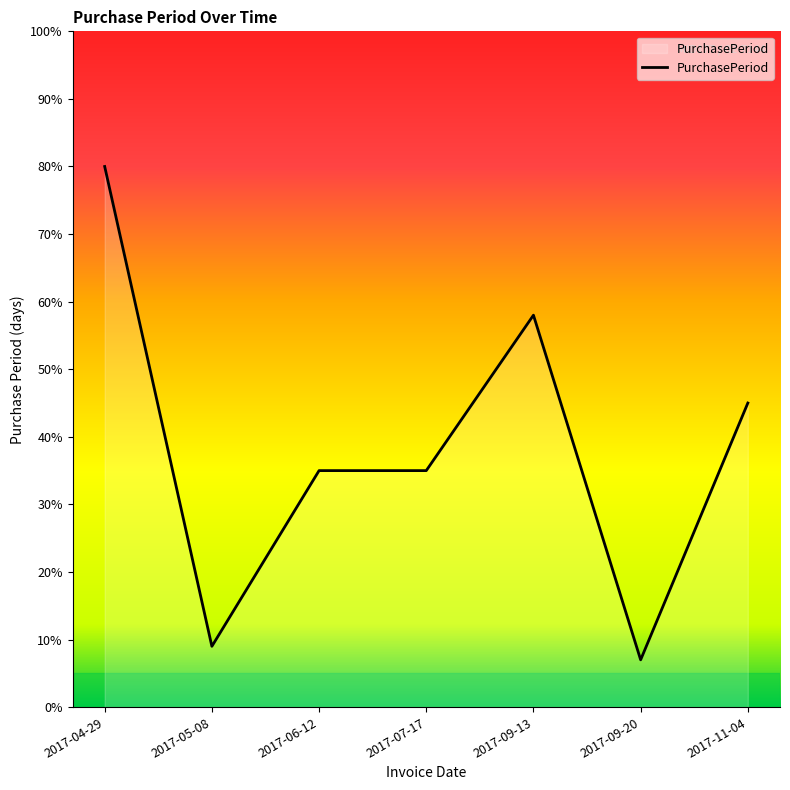

At which label is the value closest to 43?

2017-11-04